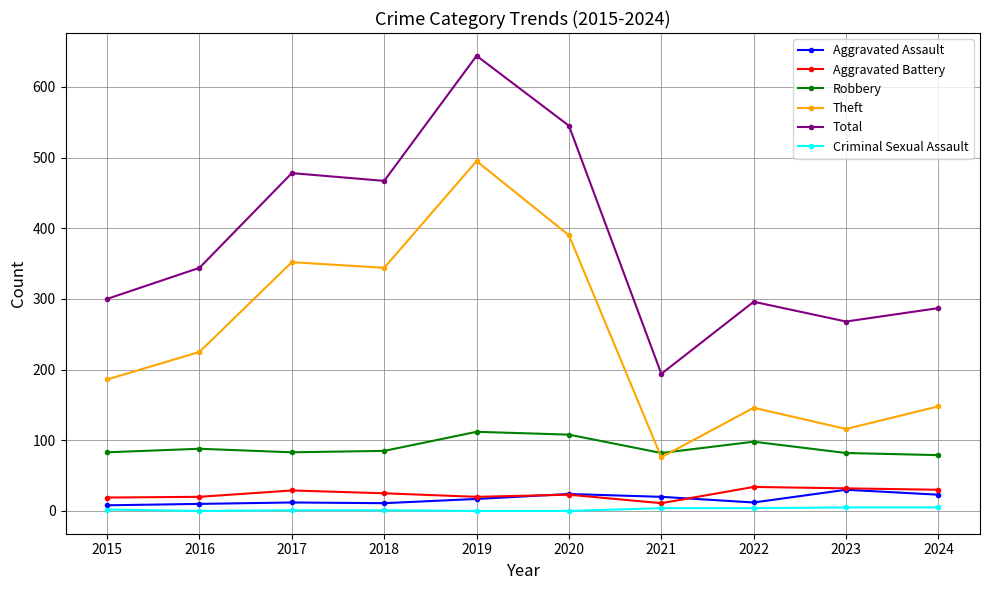

At 2022, list the series in order from smallest to largest.

Criminal Sexual Assault, Aggravated Assault, Aggravated Battery, Robbery, Theft, Total